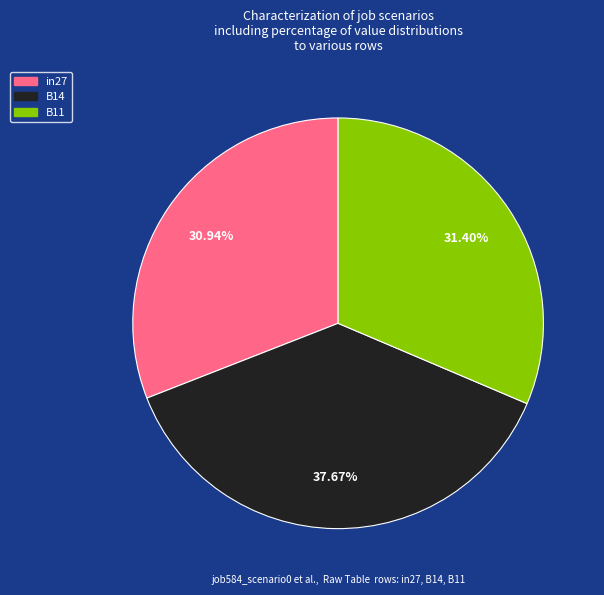

What is the largest slice in the pie chart?

B14